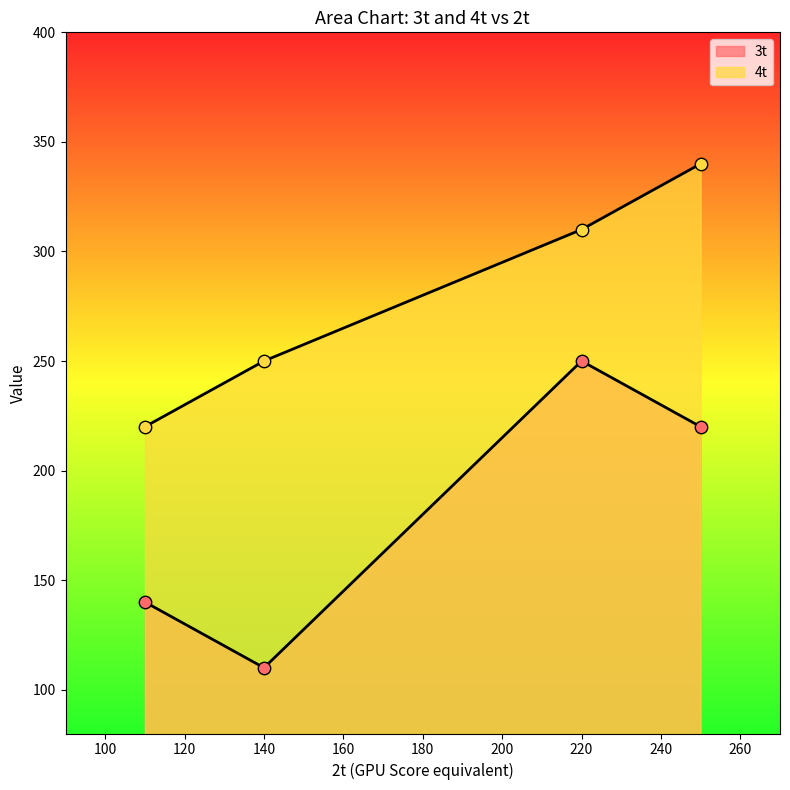

Is the value of 4t at 110 greater than the value of 3t at 250?

No